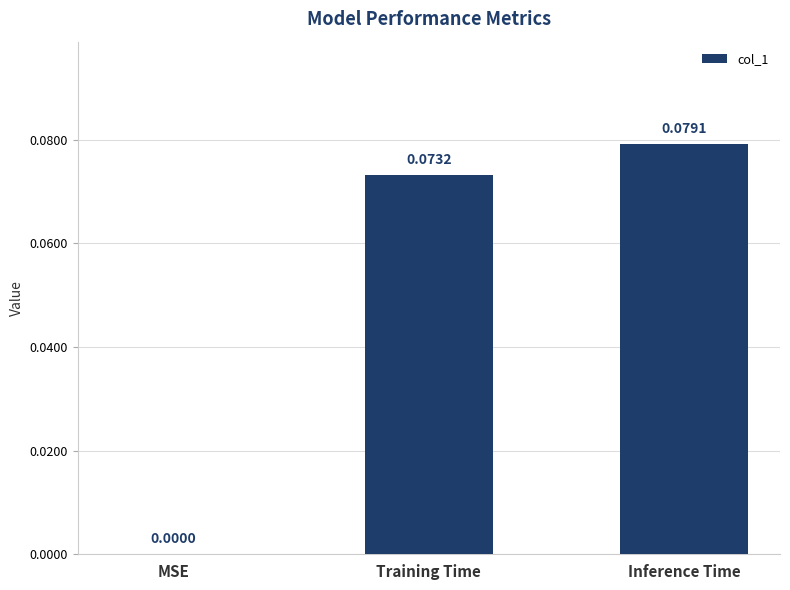

Where is the data nearest to the value 0?

MSE